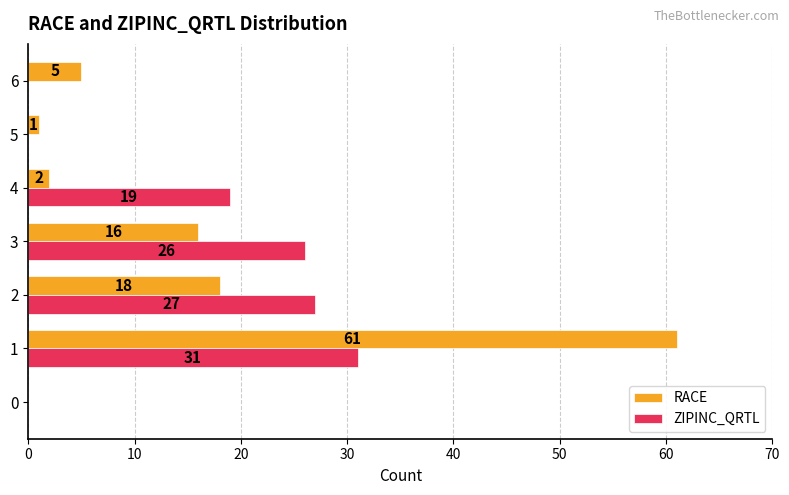

Where is ZIPINC_QRTL nearest to the value 15?

4